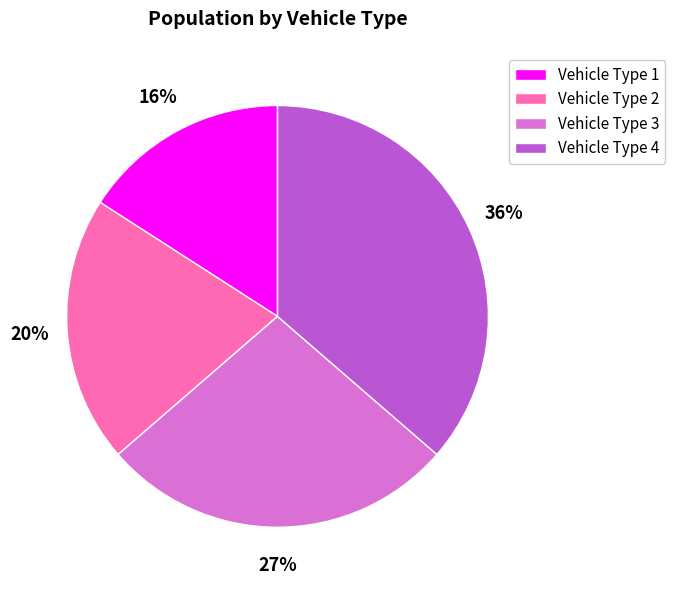

The Vehicle Type 3 slice represents 34% of the pie. True or false?

False